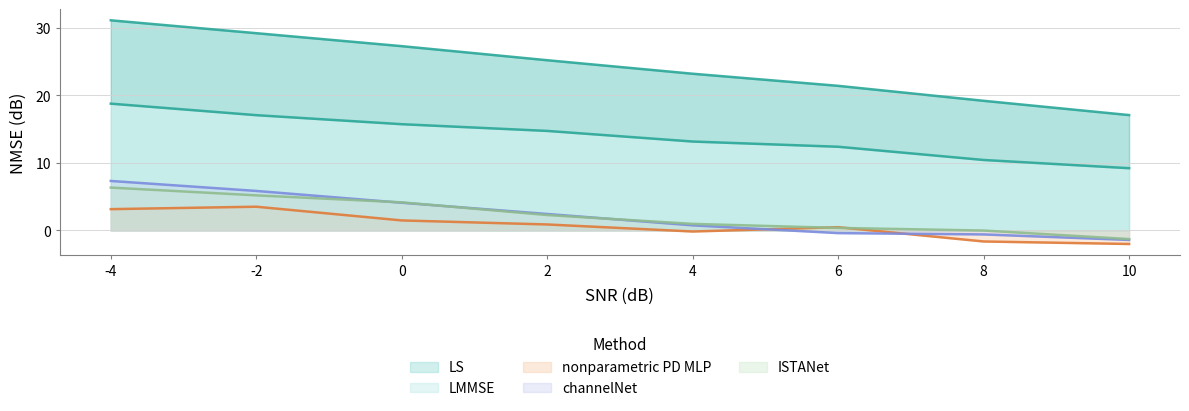

How many interior local valleys does the nonparametric PD MLP series have?

1